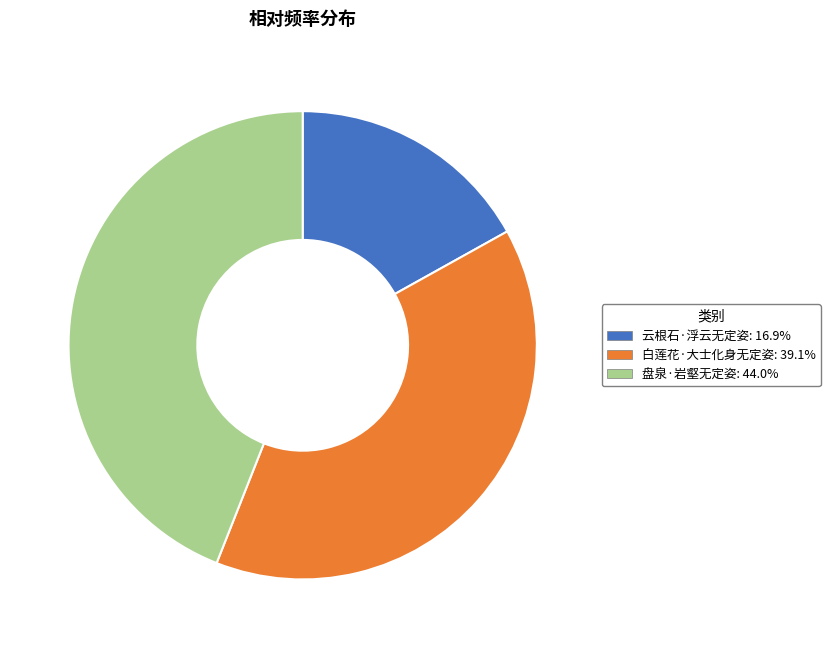

True or false: 云根石·浮云无定姿 accounts for 10% of the total.

False